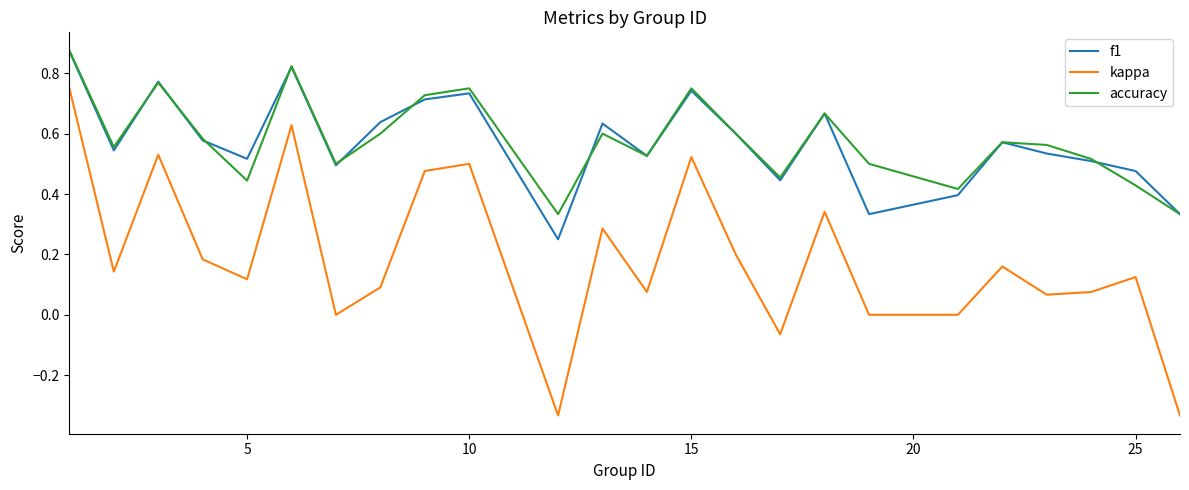

Which series has the widest spread of values?

kappa